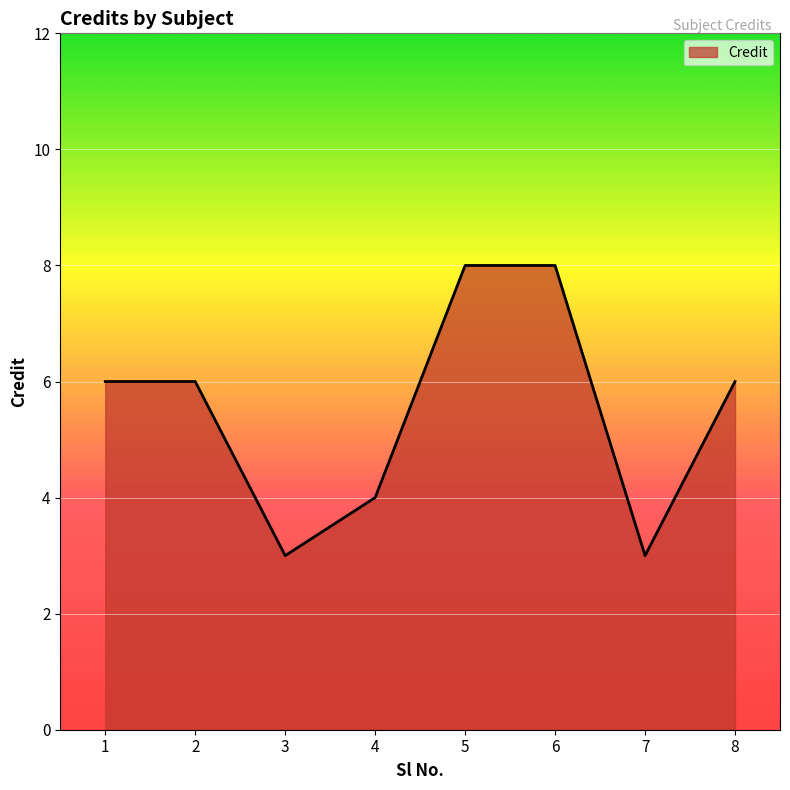

True or false: the data shows 12 at 5.

False